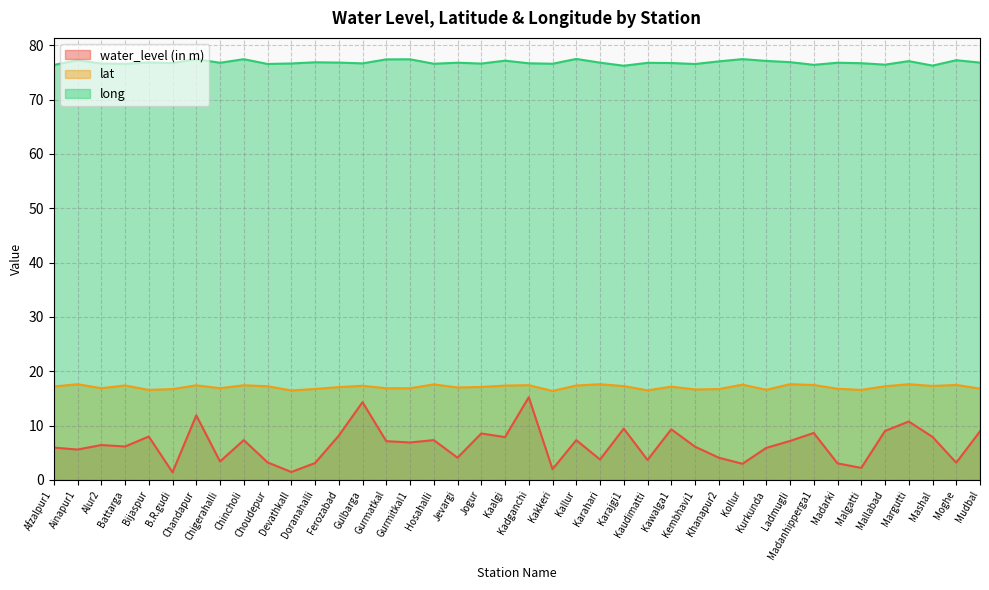

What is the sum of all lat values?

683.8